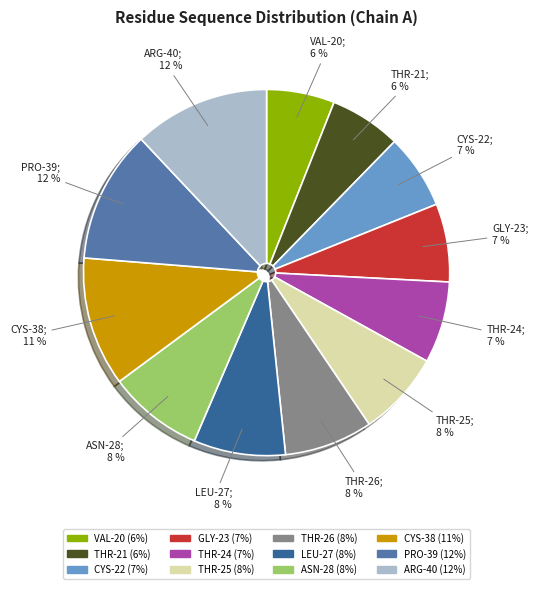

What percentage is the CYS-38 slice, to the nearest percent?

11%